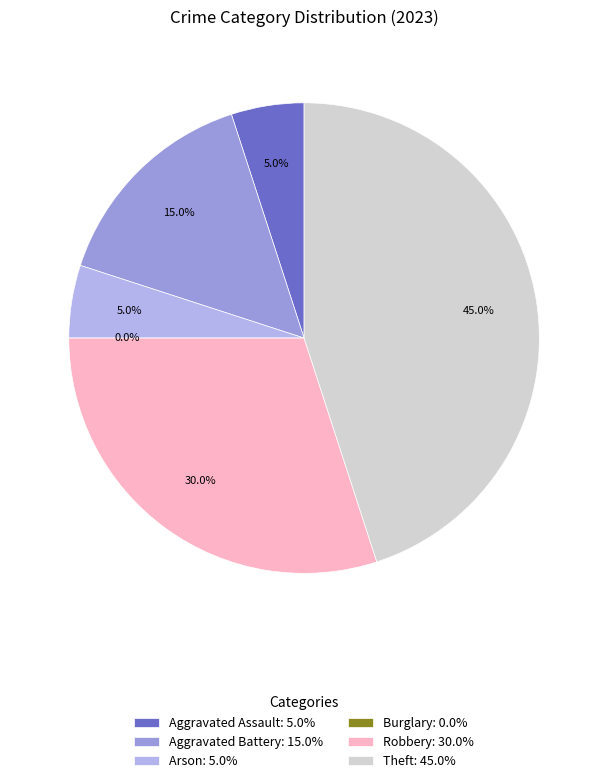

Rank the categories by value from lowest to highest.

Burglary, Aggravated Assault, Arson, Aggravated Battery, Robbery, Theft